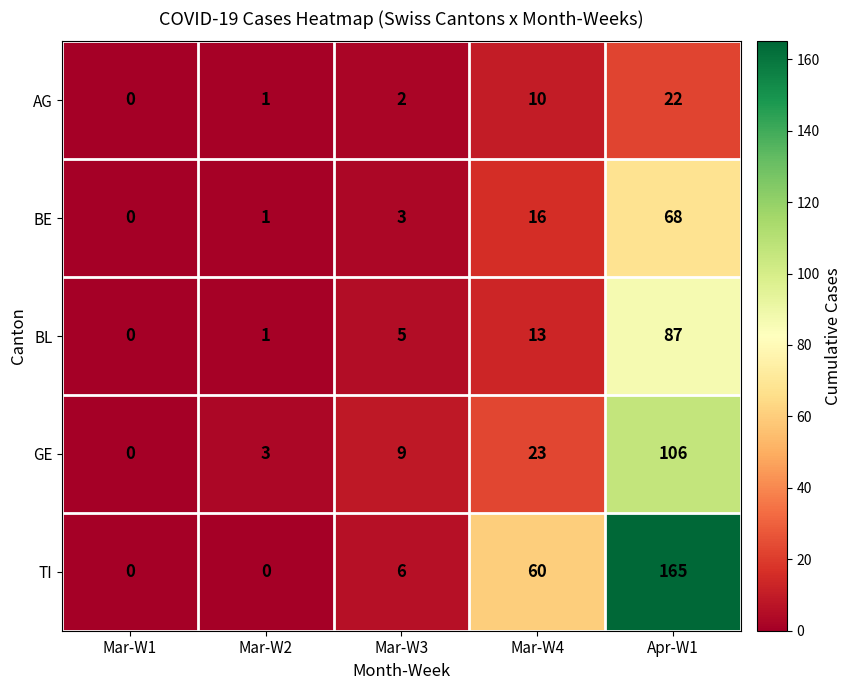

The value of AG at Apr-W1 is 22. True or false?

True